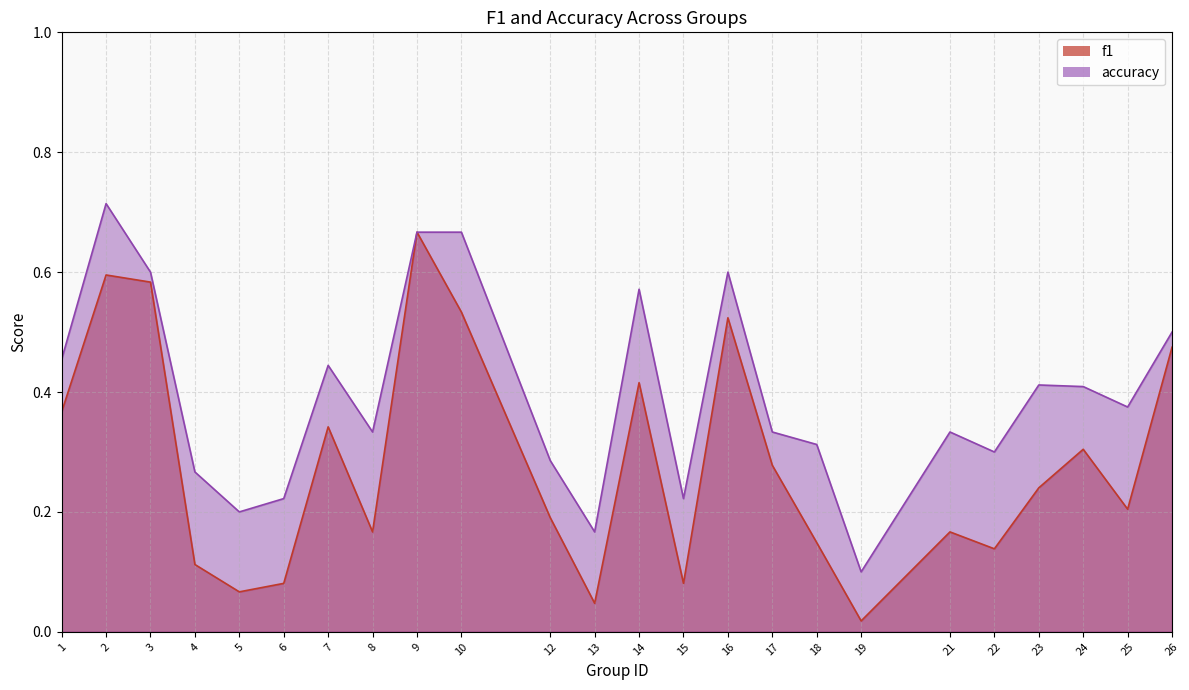

Reading left to right, transcribe all the data shown in this chart.

f1: 0.4	0.6	0.6	0.1	0.1	0.1	0.3	0.2	0.7	0.5	0.2	0.0	0.4	0.1	0.5	0.3	0.1	0.0	0.2	0.1	0.2	0.3	0.2	0.5
accuracy: 0.5	0.7	0.6	0.3	0.2	0.2	0.4	0.3	0.7	0.7	0.3	0.2	0.6	0.2	0.6	0.3	0.3	0.1	0.3	0.3	0.4	0.4	0.4	0.5